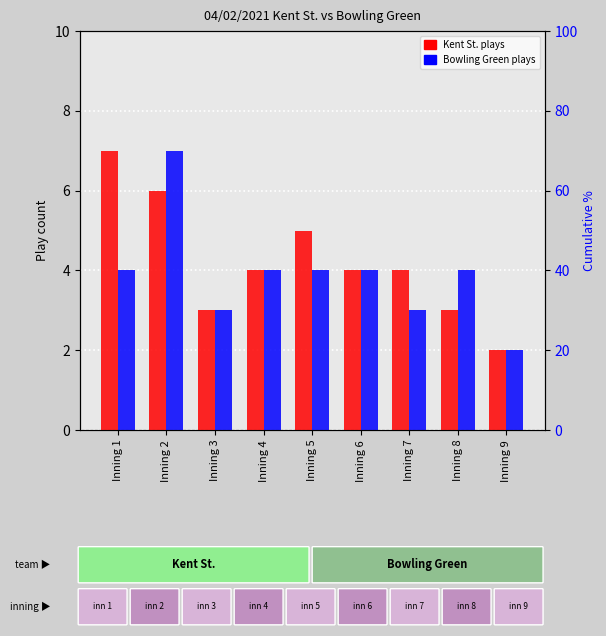

How many values in the Bowling Green plays series are below 4?

3